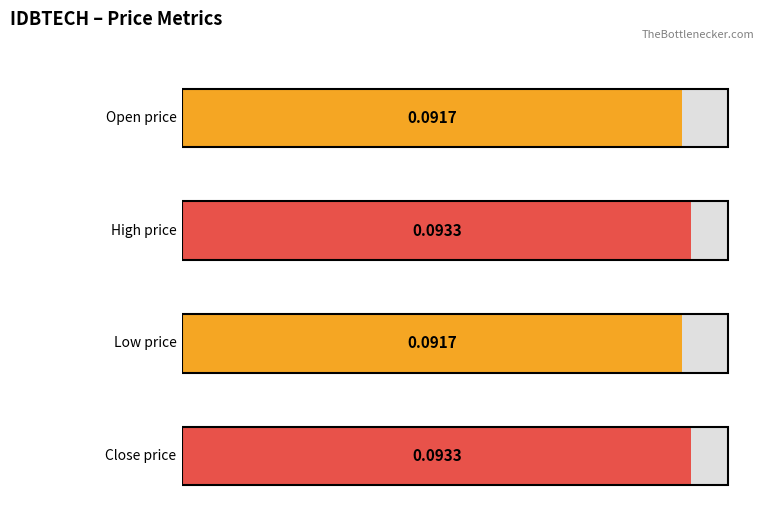

What is the total value across all series at 2019-10-10?

0.4